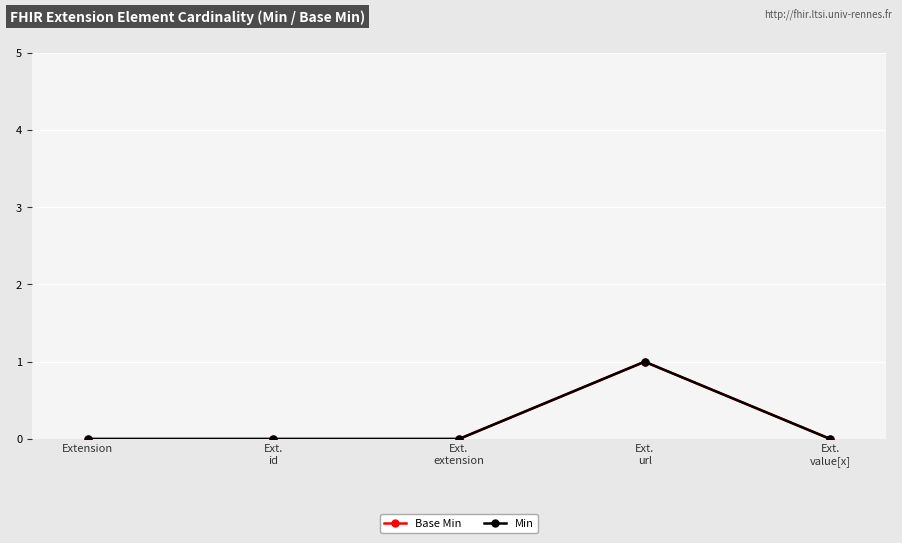

Is this an area chart (filled region under the line)?

No